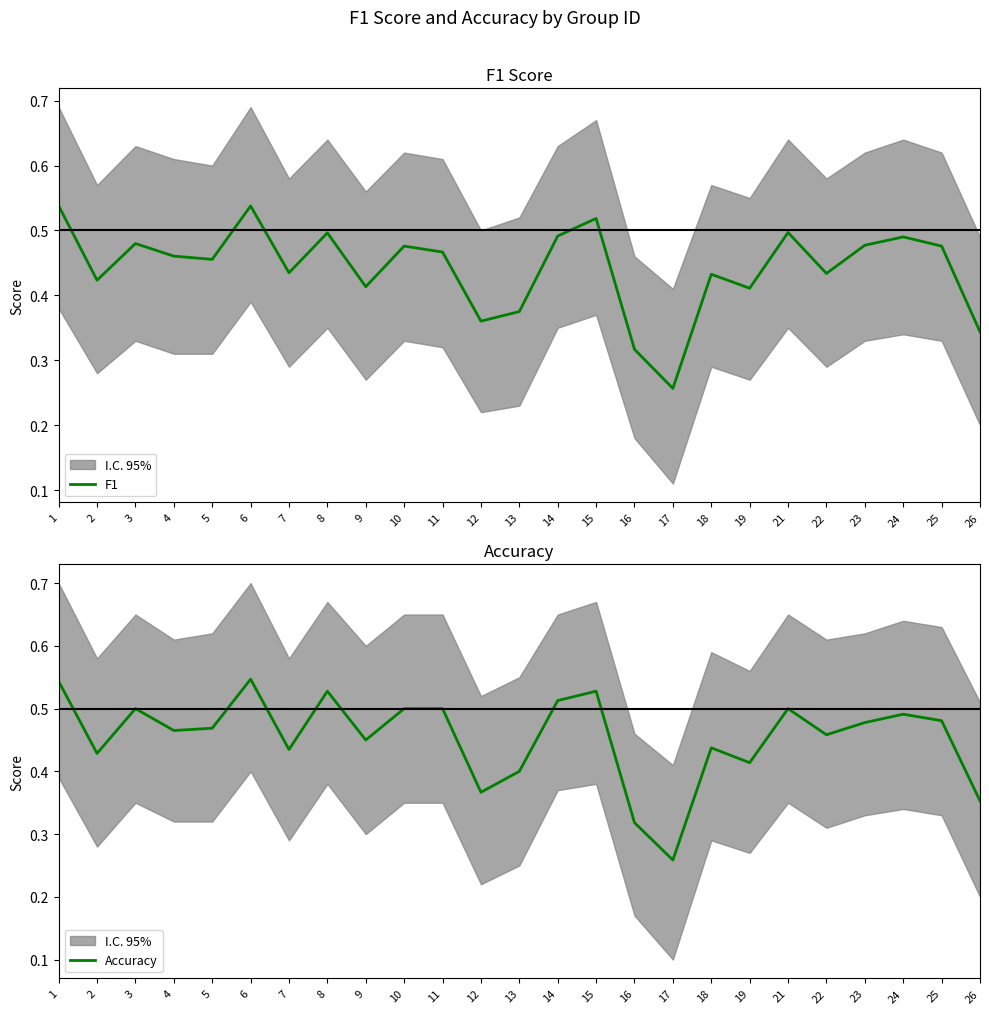

Reading left to right, what are all the values shown in this chart?

F1: 0.5	0.4	0.5	0.5	0.5	0.5	0.4	0.5	0.4	0.5	0.5	0.4	0.4	0.5	0.5	0.3	0.3	0.4	0.4	0.5	0.4	0.5	0.5	0.5	0.3
Accuracy: 0.5	0.4	0.5	0.5	0.5	0.5	0.4	0.5	0.5	0.5	0.5	0.4	0.4	0.5	0.5	0.3	0.3	0.4	0.4	0.5	0.5	0.5	0.5	0.5	0.4